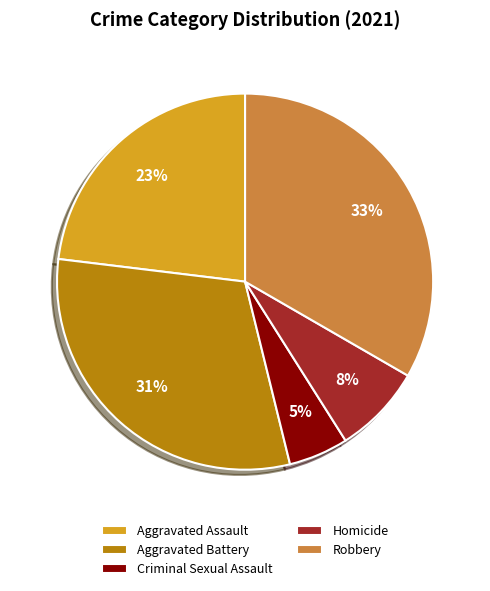

To the nearest percent, what is the difference between the largest and smallest slice percentages?

28%